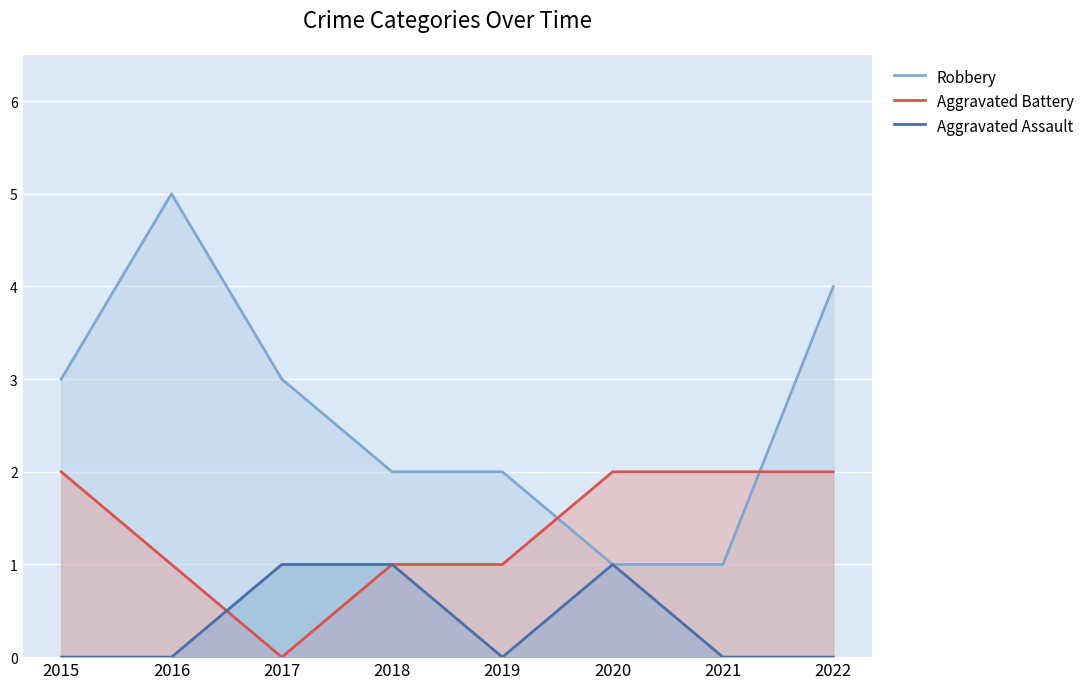

What is the highest value of the Aggravated Battery series?

2